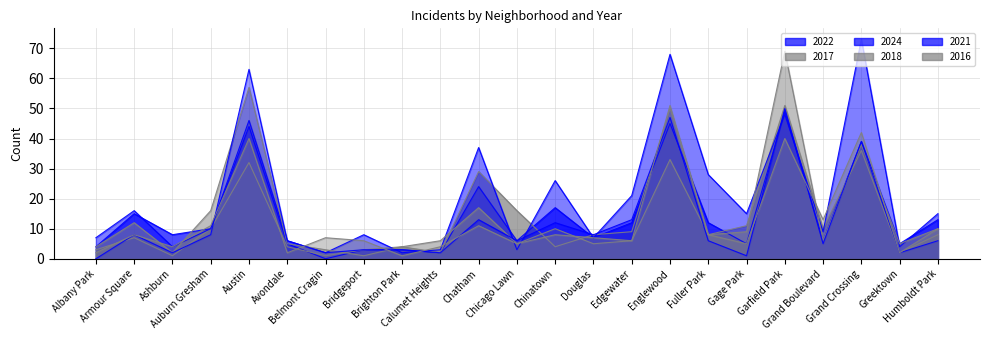

Is it true that 2024 equals 73 at Grand Crossing?

True